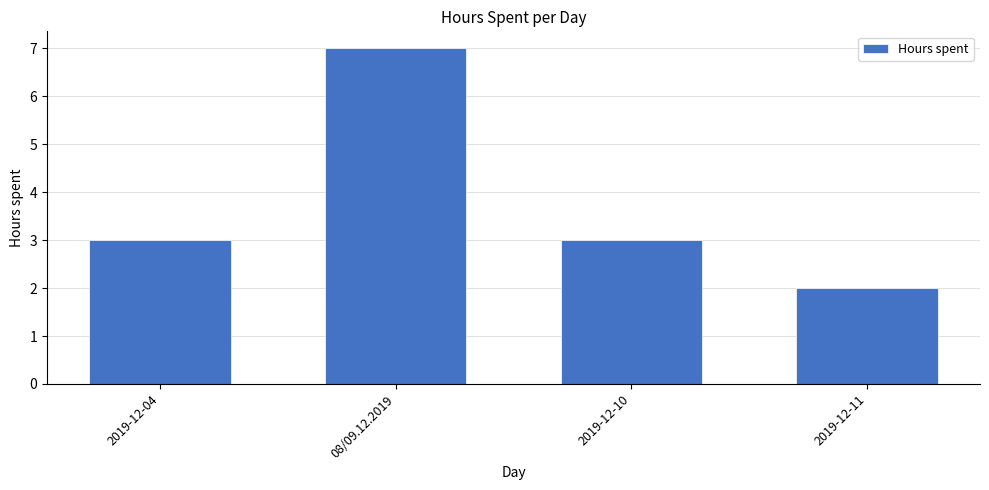

What value does the data have at 2019-12-04?

3